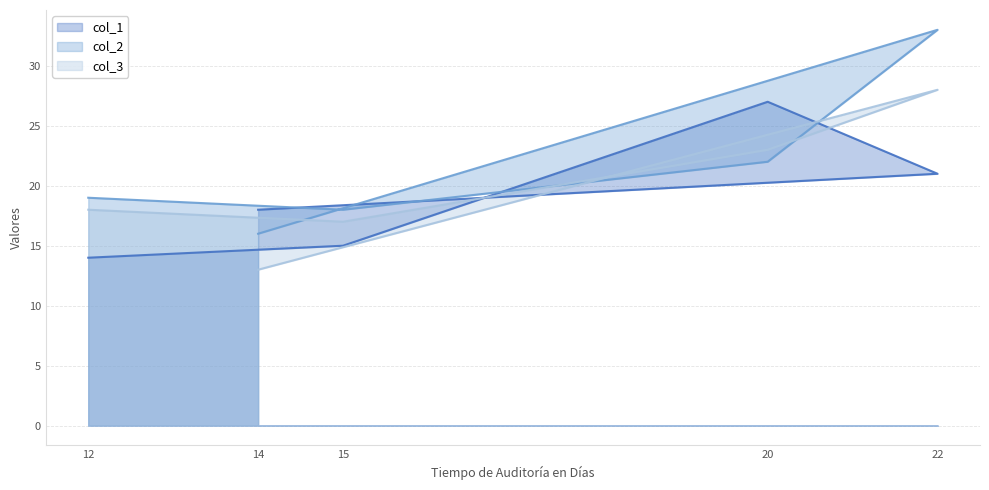

The value of col_3 at 14 is 19. True or false?

False